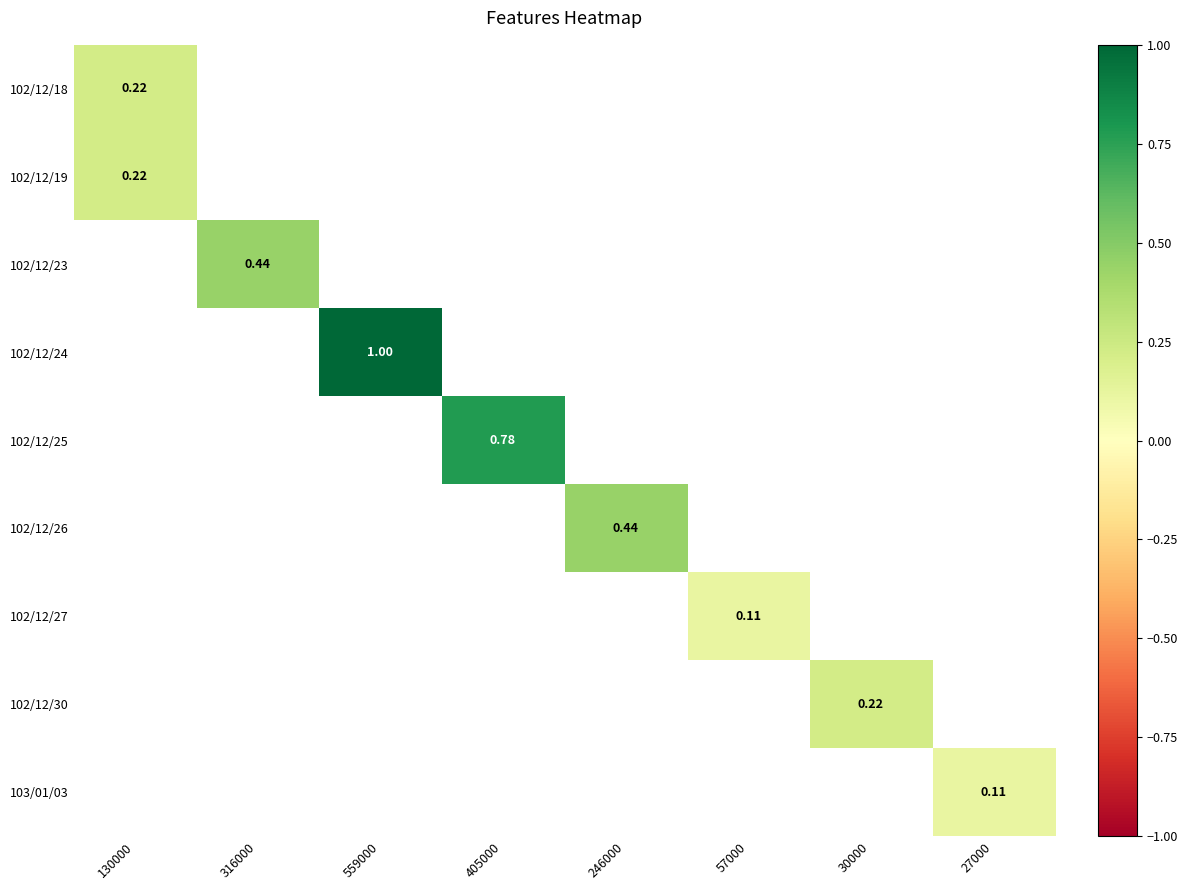

Read the 102/12/19 value at 130000.

0.2